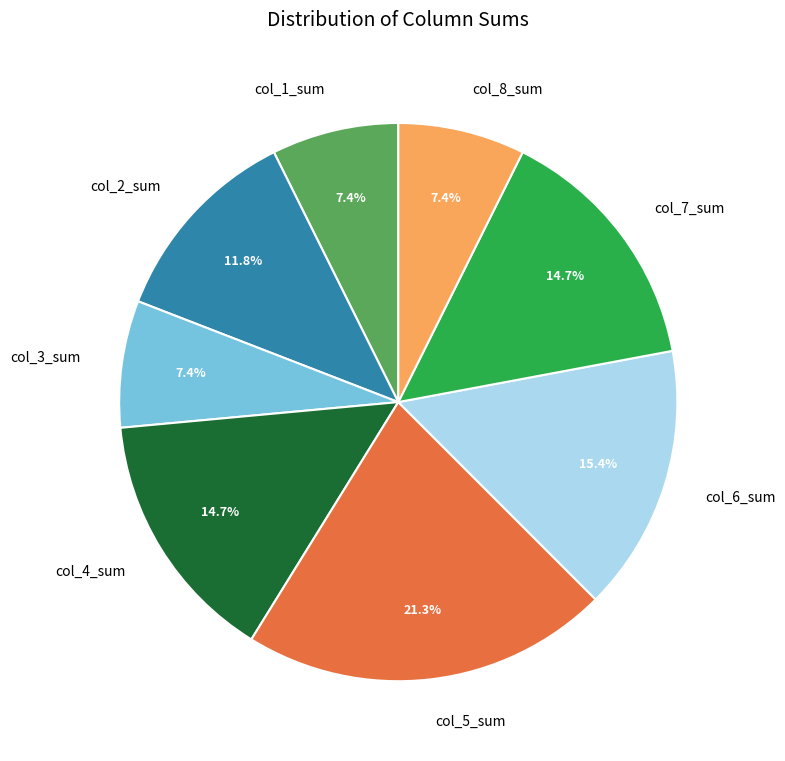

What percentage is NOT represented by col_4_sum?

85.3%